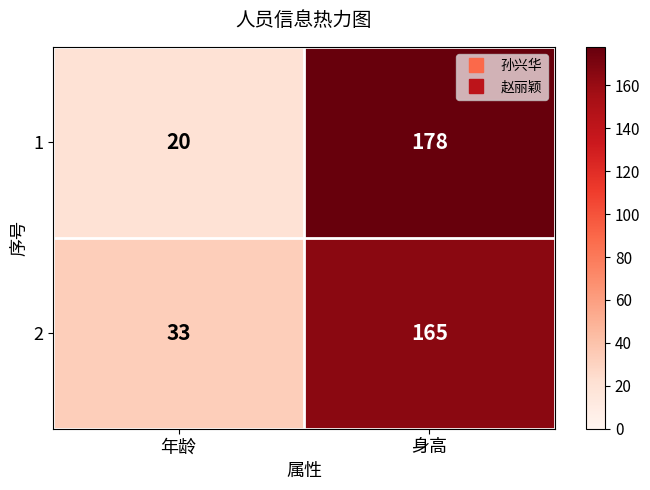

Reading left to right, list all the values displayed in this chart.

1: 20	178
2: 33	165